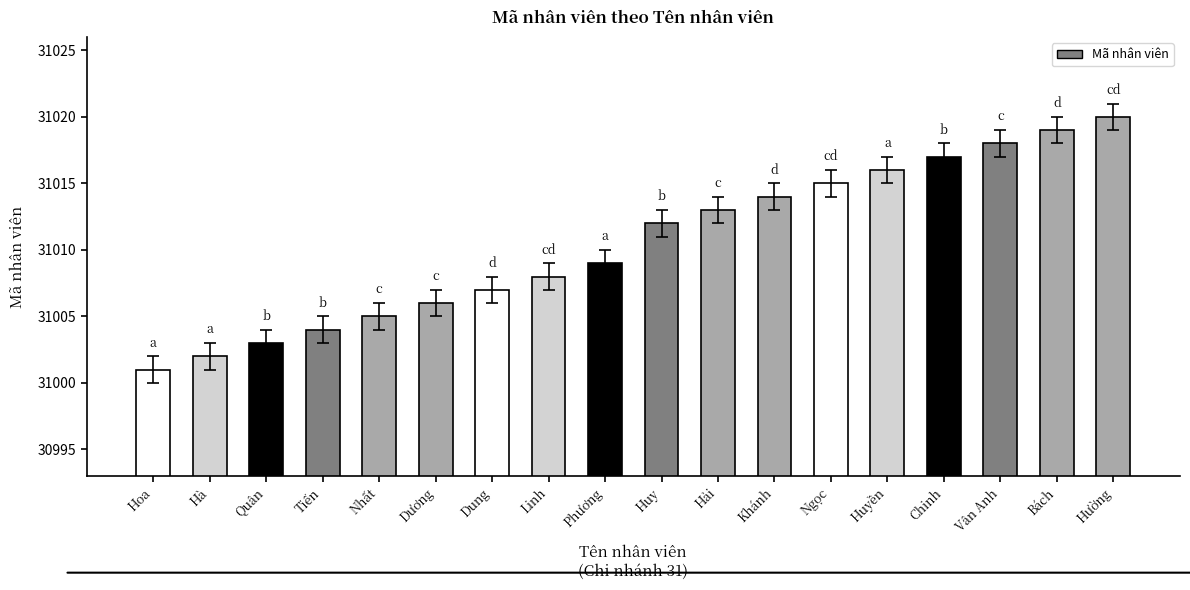

Approximately how many times larger is the value at Huyền compared to Phương?

1.0